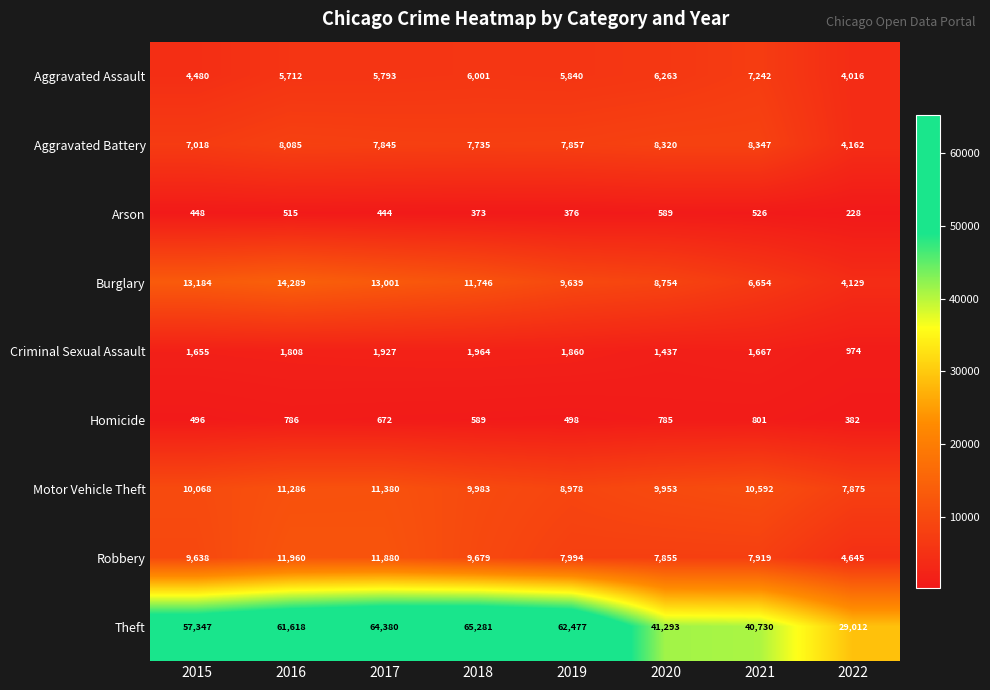

The Motor Vehicle Theft series shows 10592 at 2021. True or false?

True